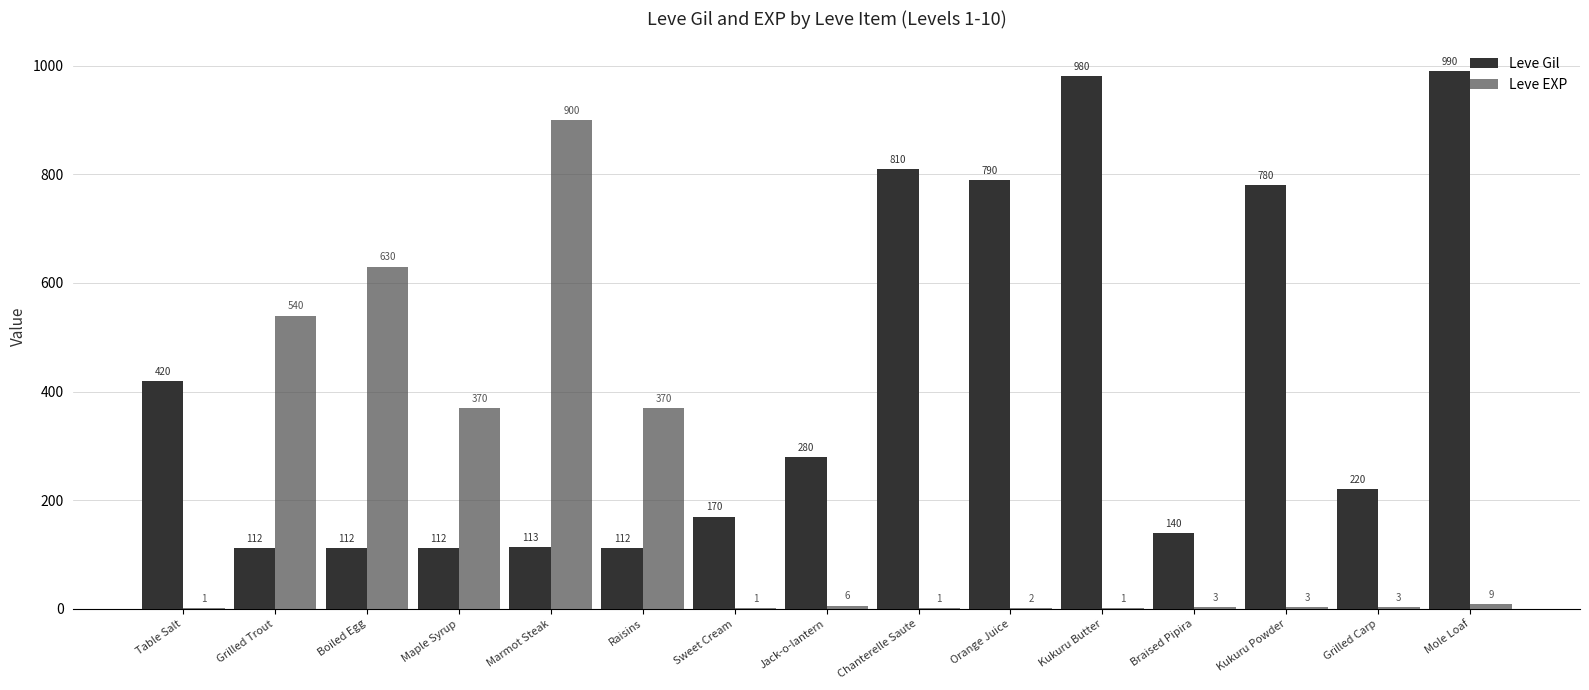

How many groups of bars are there?

15